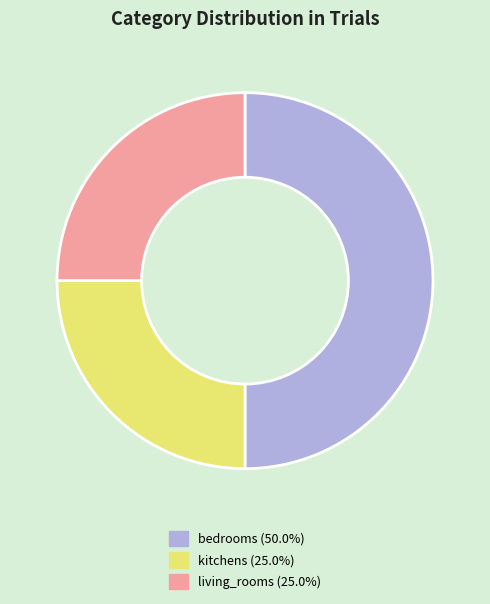

Combined, do kitchens and bedrooms account for over 50%?

Yes